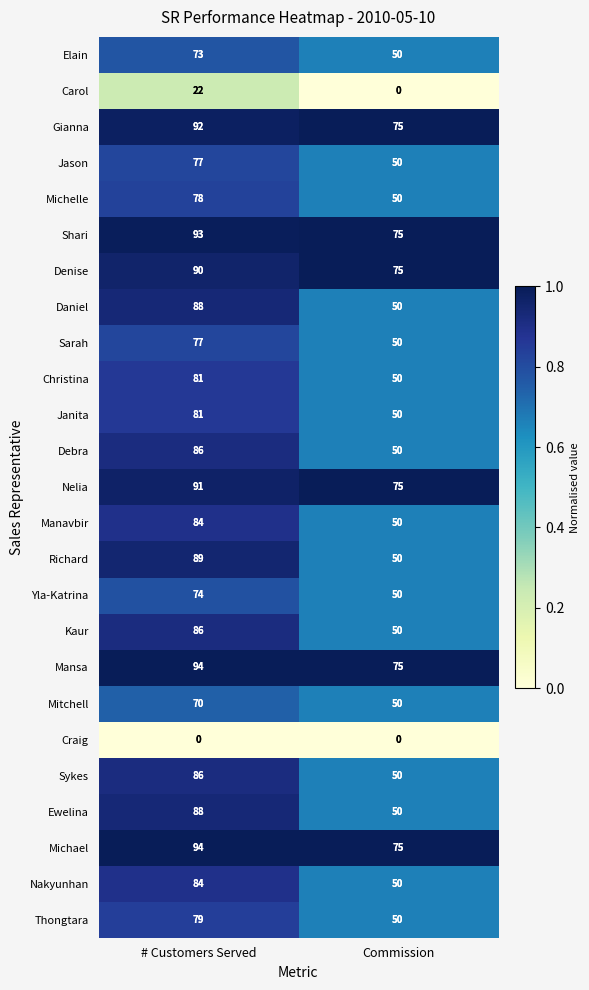

At which category is the sum across all series the highest?

# Customers Served